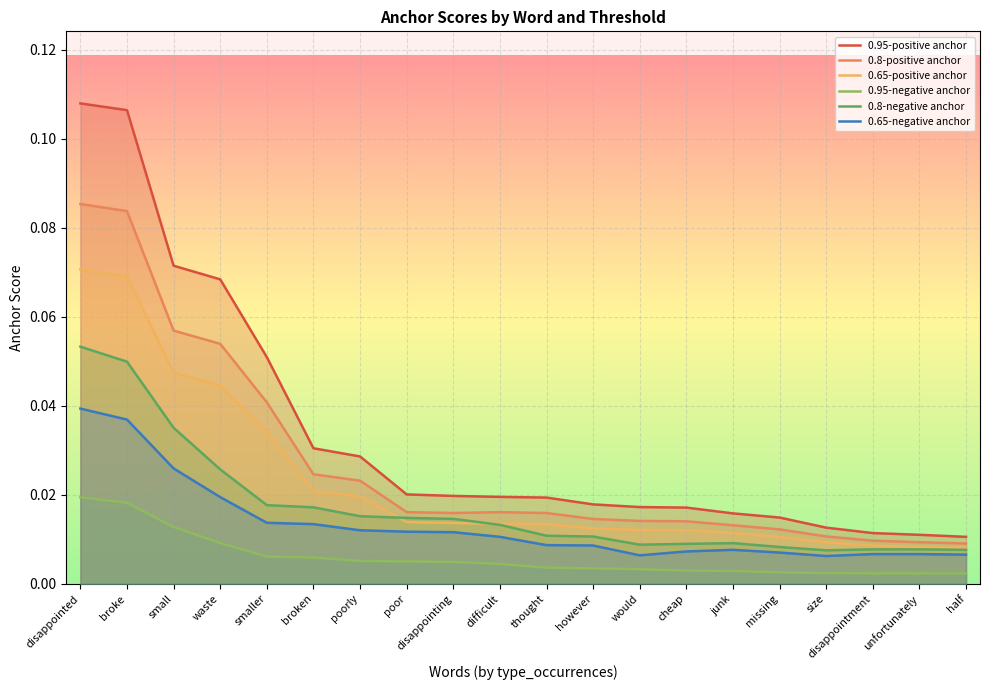

Where is 0.95-negative anchor nearest to the value 0?

half